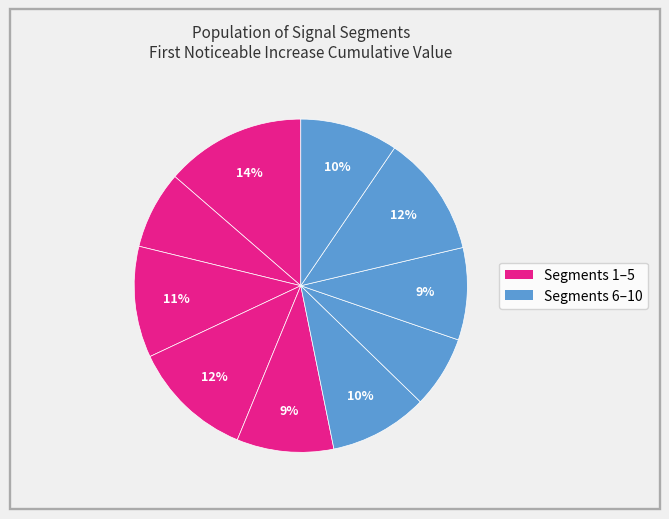

Count the number of slices in the pie.

10